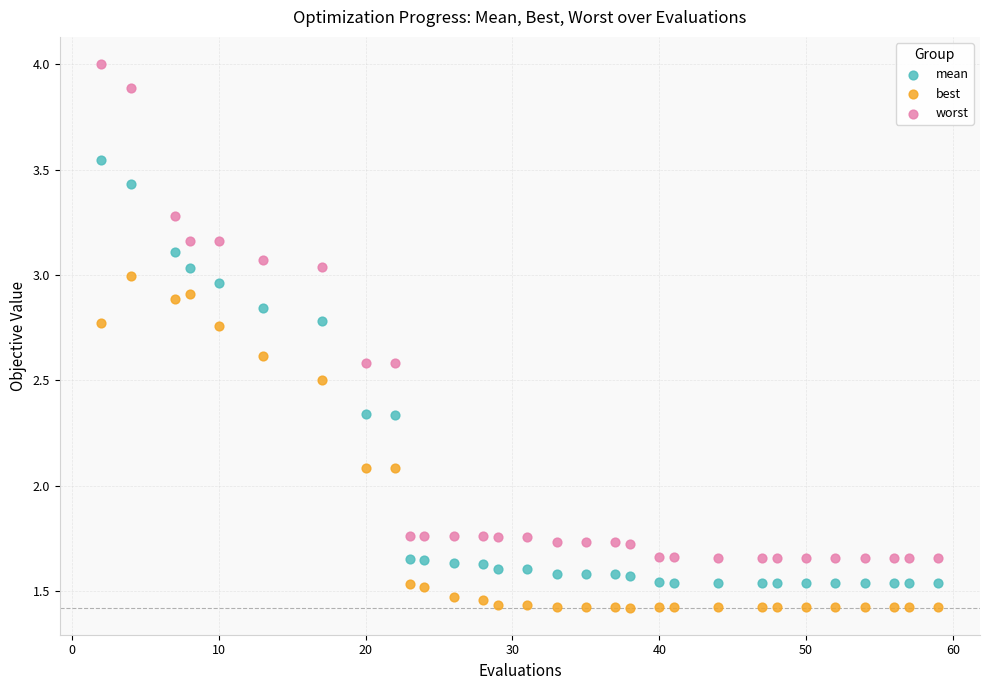

What are all the series names shown in the legend?

mean, best, worst